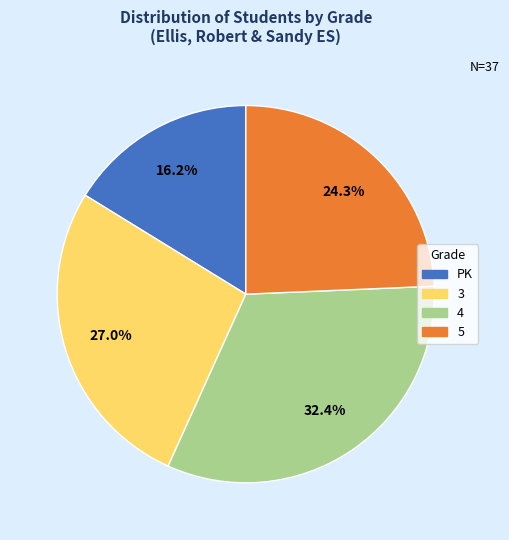

Is there a majority slice in this chart?

No